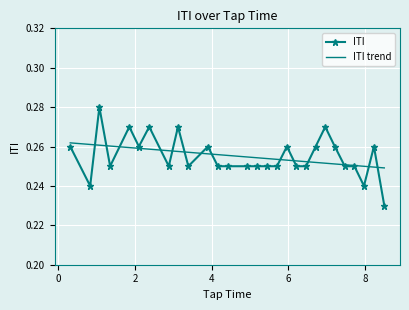

What is the label of the 23rd point from the right?

2.1